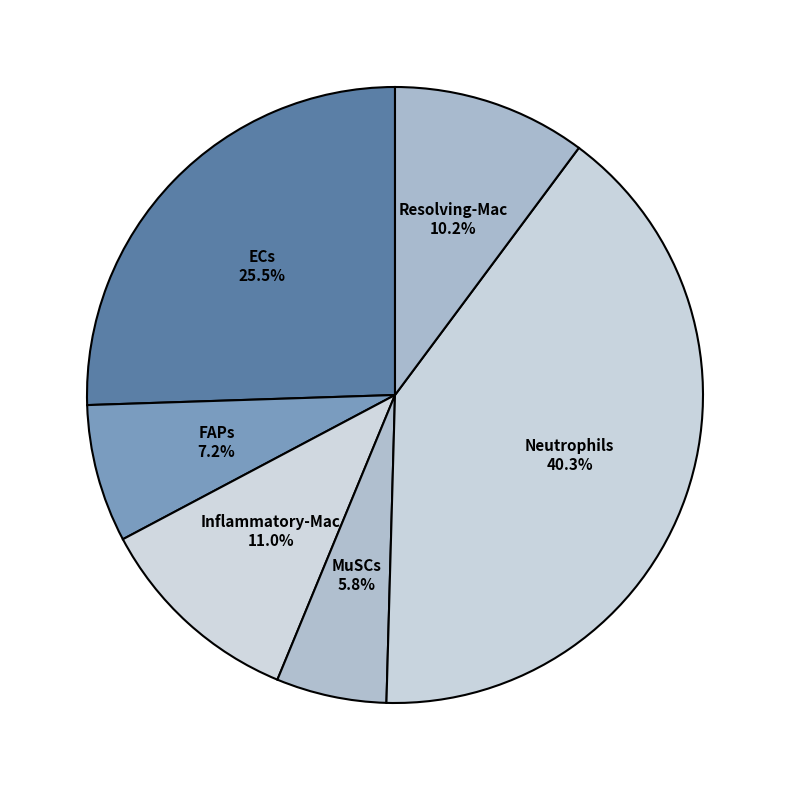

Rank the categories by value from lowest to highest.

MuSCs, FAPs, Resolving-Mac, Inflammatory-Mac, ECs, Neutrophils